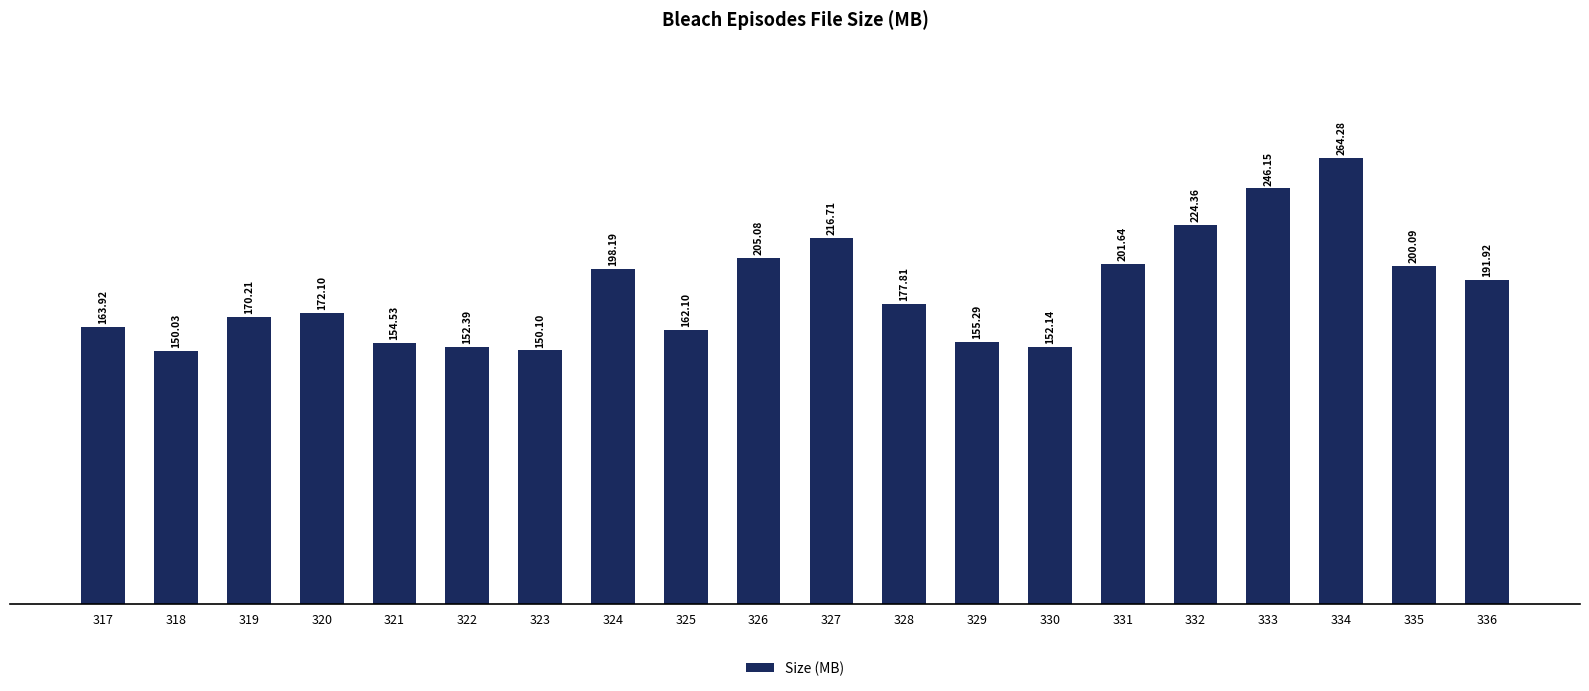

True or false: the data shows 121.2 at 327.

False